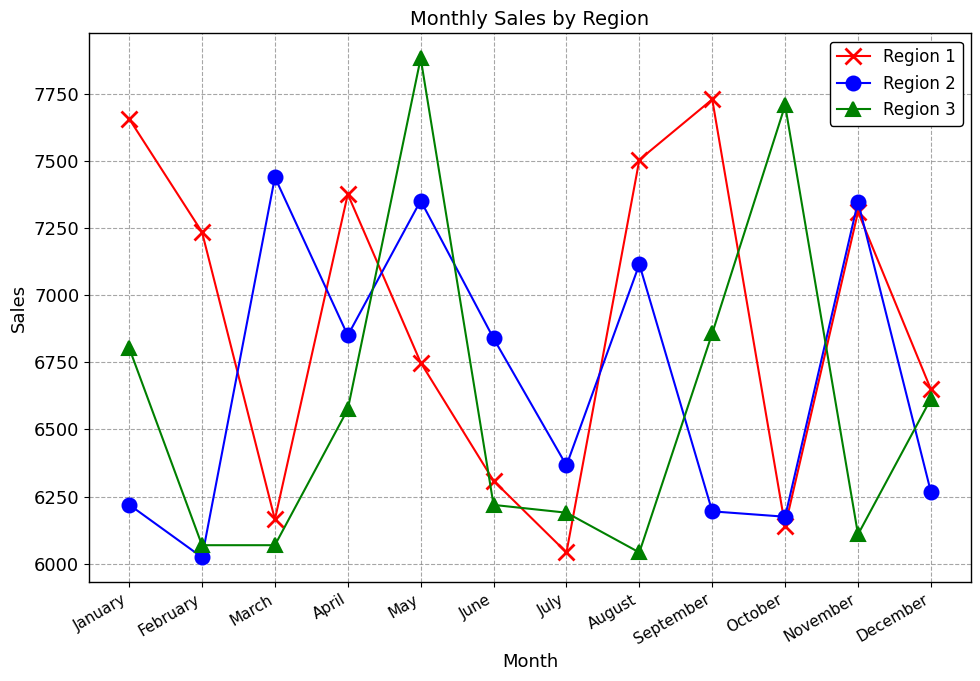

How many intersections are there between Region 2 and Region 3?

6